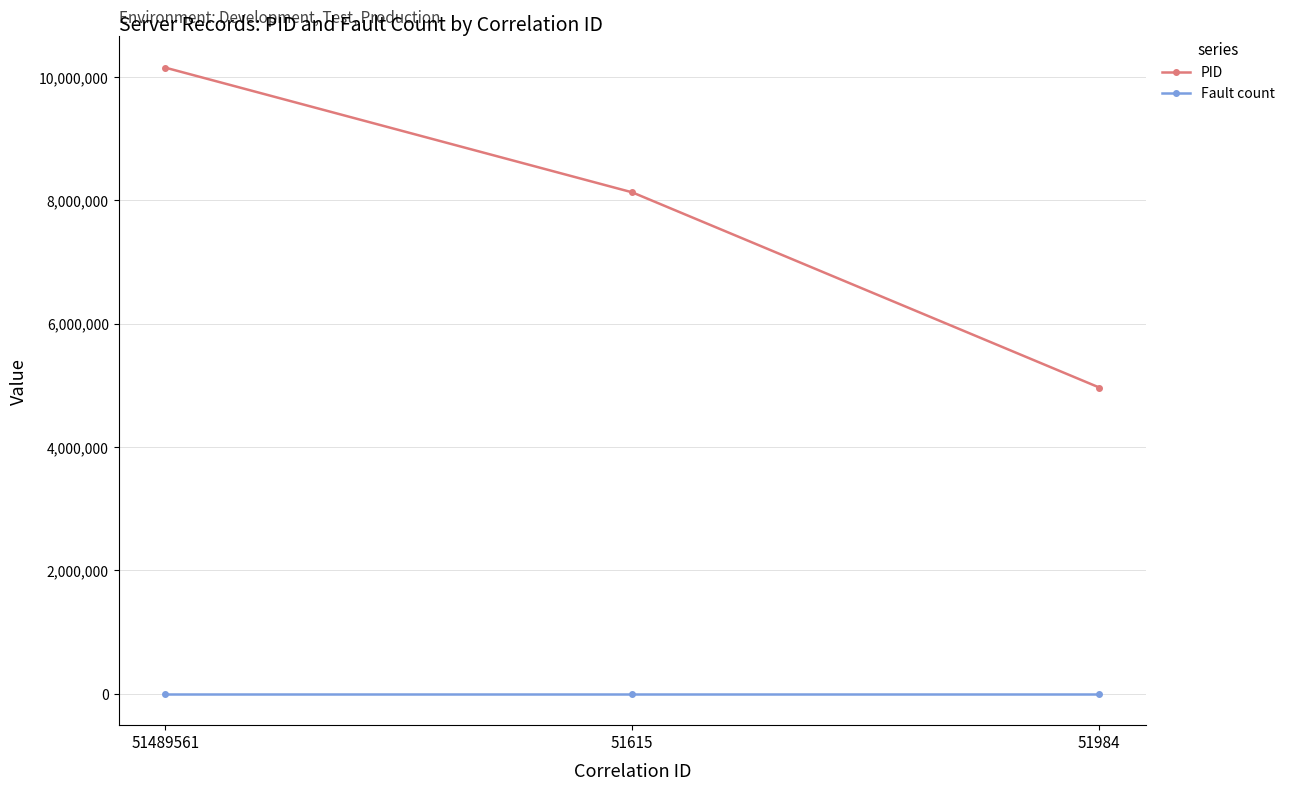

What is the label of the 3rd point from the left?

51984